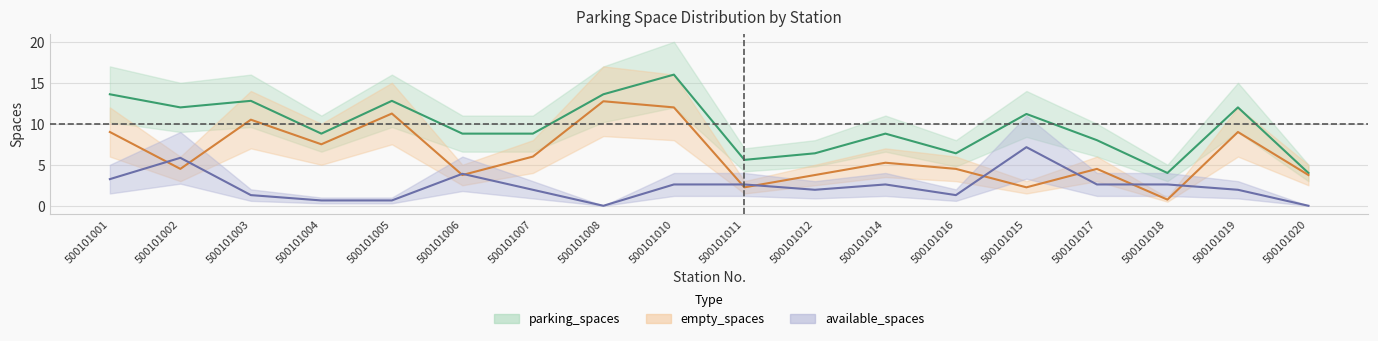

What is the sum of the available_spaces values at 500101017 and 500101014?

5.2